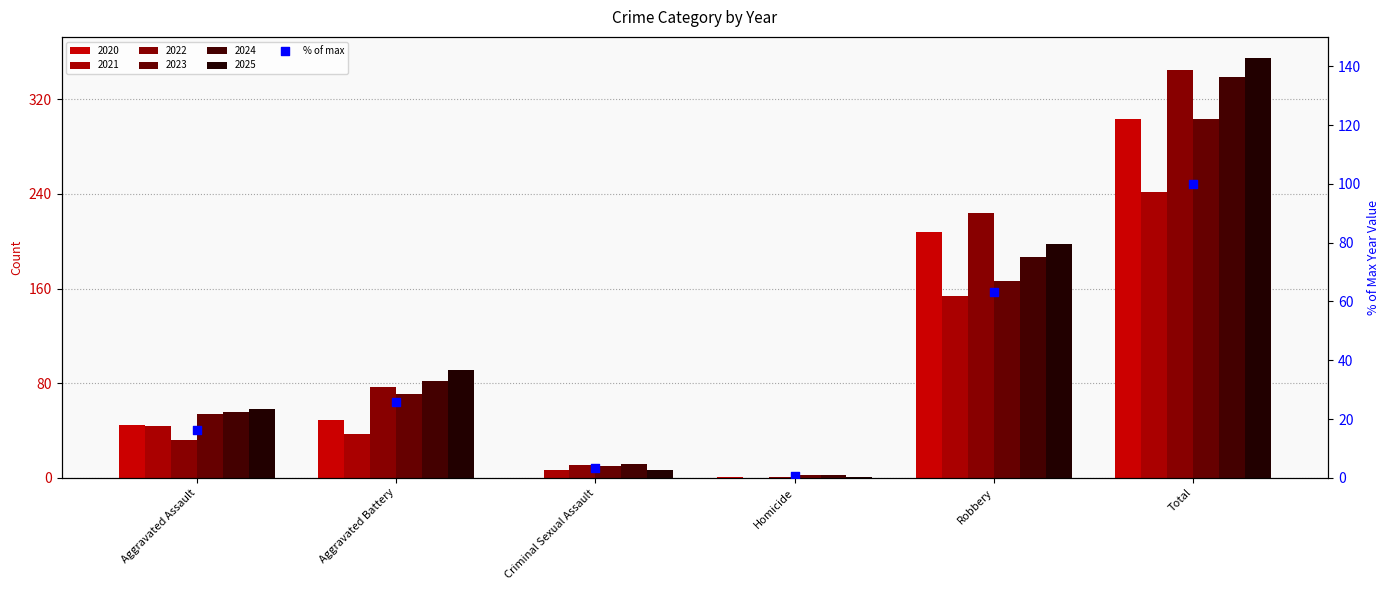

What is the change in value from Aggravated Battery to Criminal Sexual Assault?

-22.3